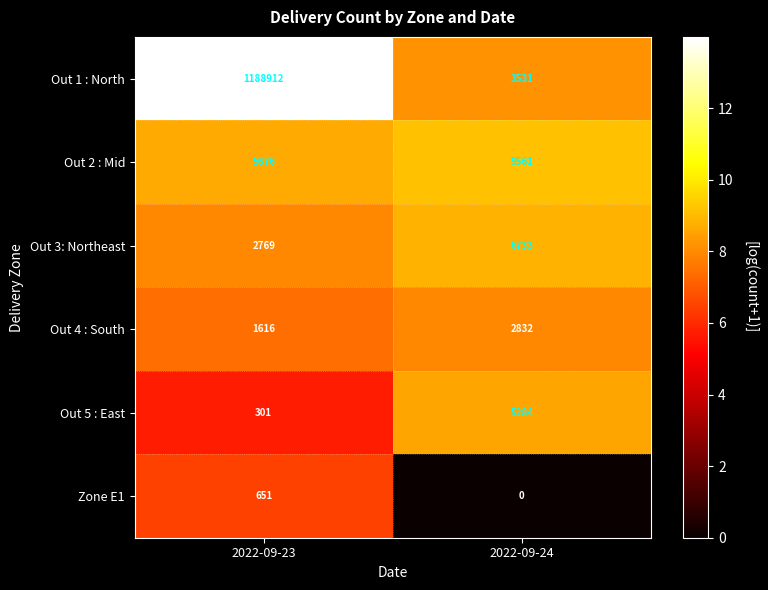

What is the difference between the Out 2 : Mid values at 2022-09-23 and 2022-09-24?

3885